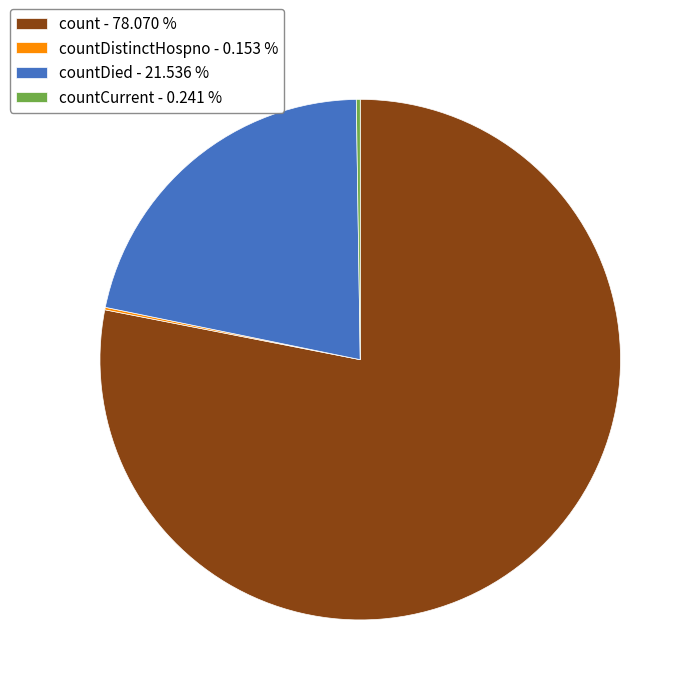

Is countDied - 21.536 % the majority of the pie?

No